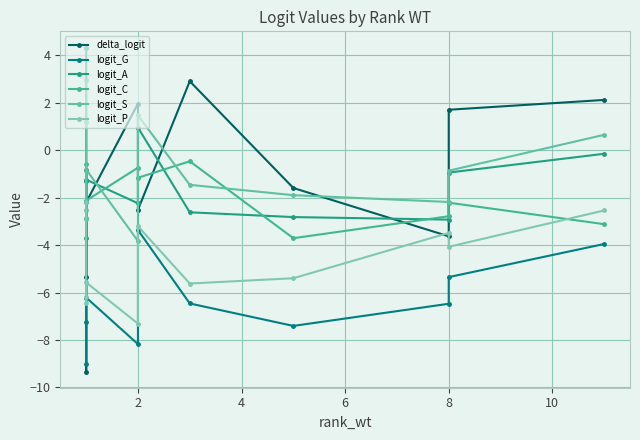

What is the approximate value of logit_G at 2?

-3.4